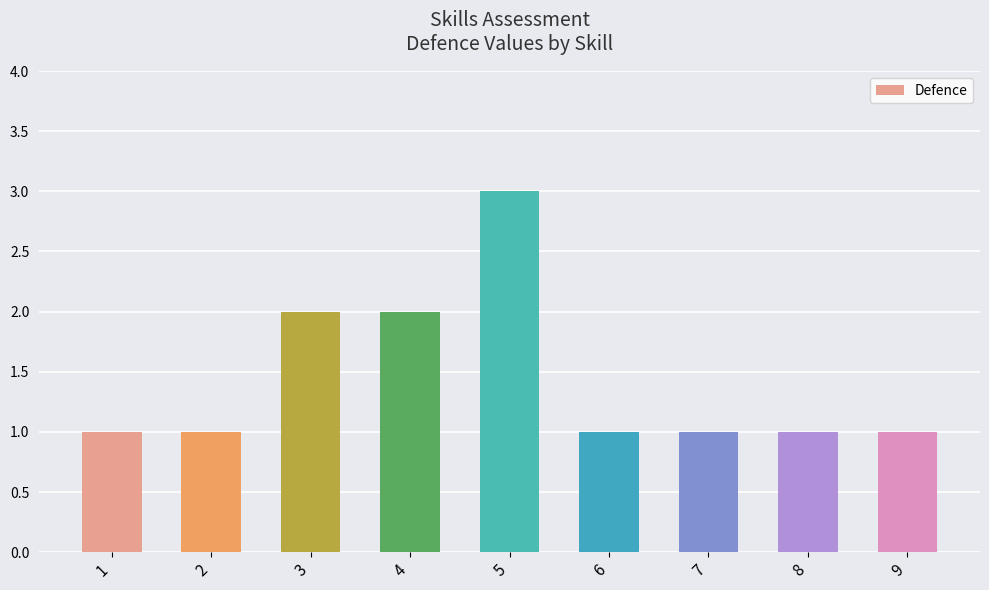

What is the sum of the values at 7 and 2?

2